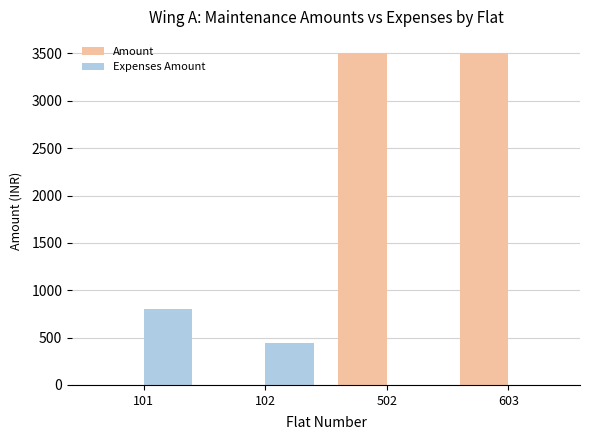

How many categories are shown in the chart?

4